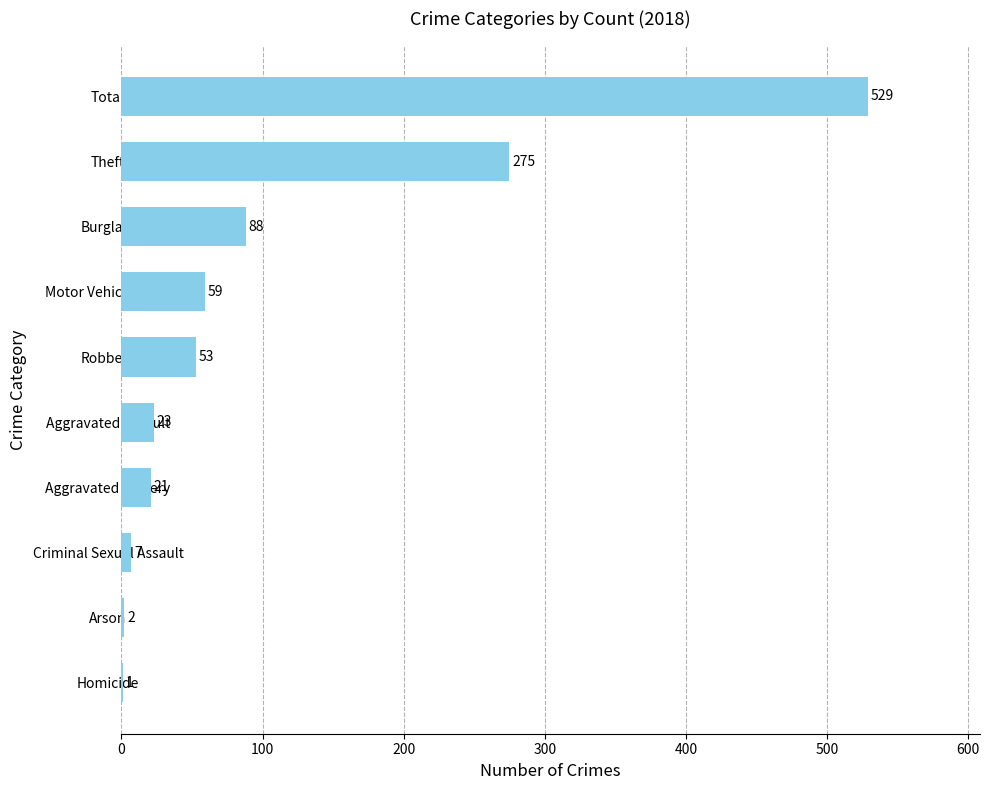

What is the greatest value displayed?

529